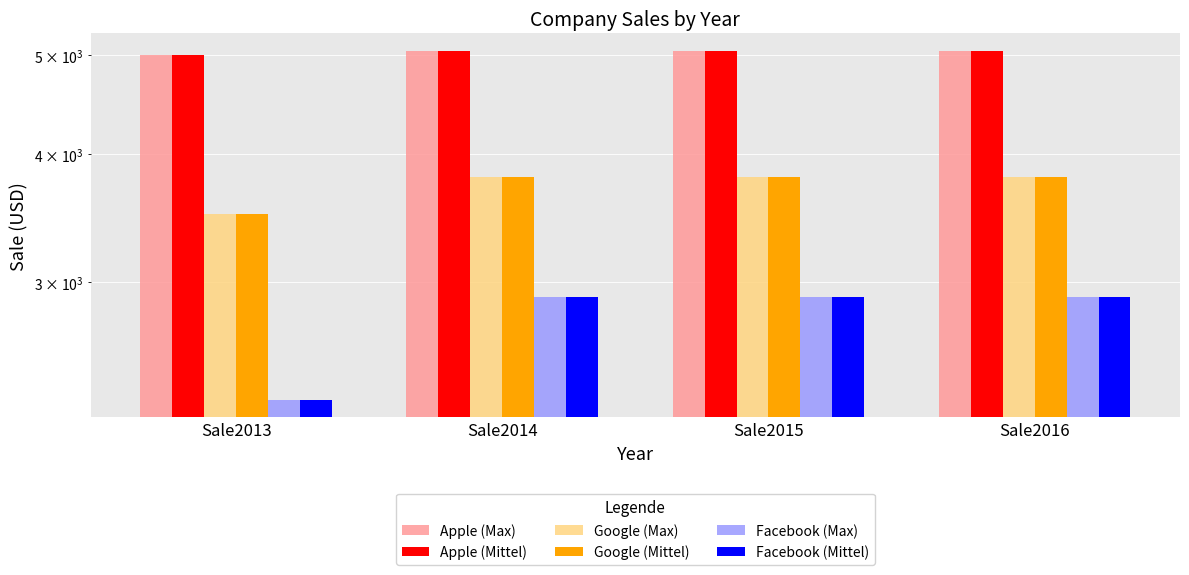

List the series in order of their peak value, highest first.

Apple (Max), Apple (Mittel), Google (Max), Google (Mittel), Facebook (Max), Facebook (Mittel)